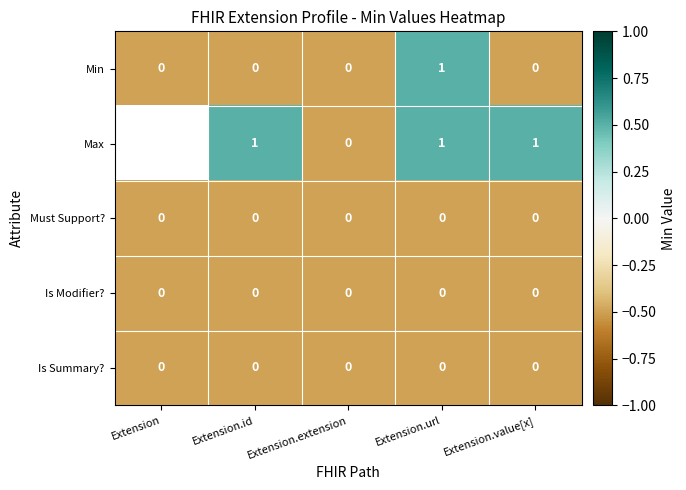

The Is Summary? series shows -0.8 at Extension.url. True or false?

False